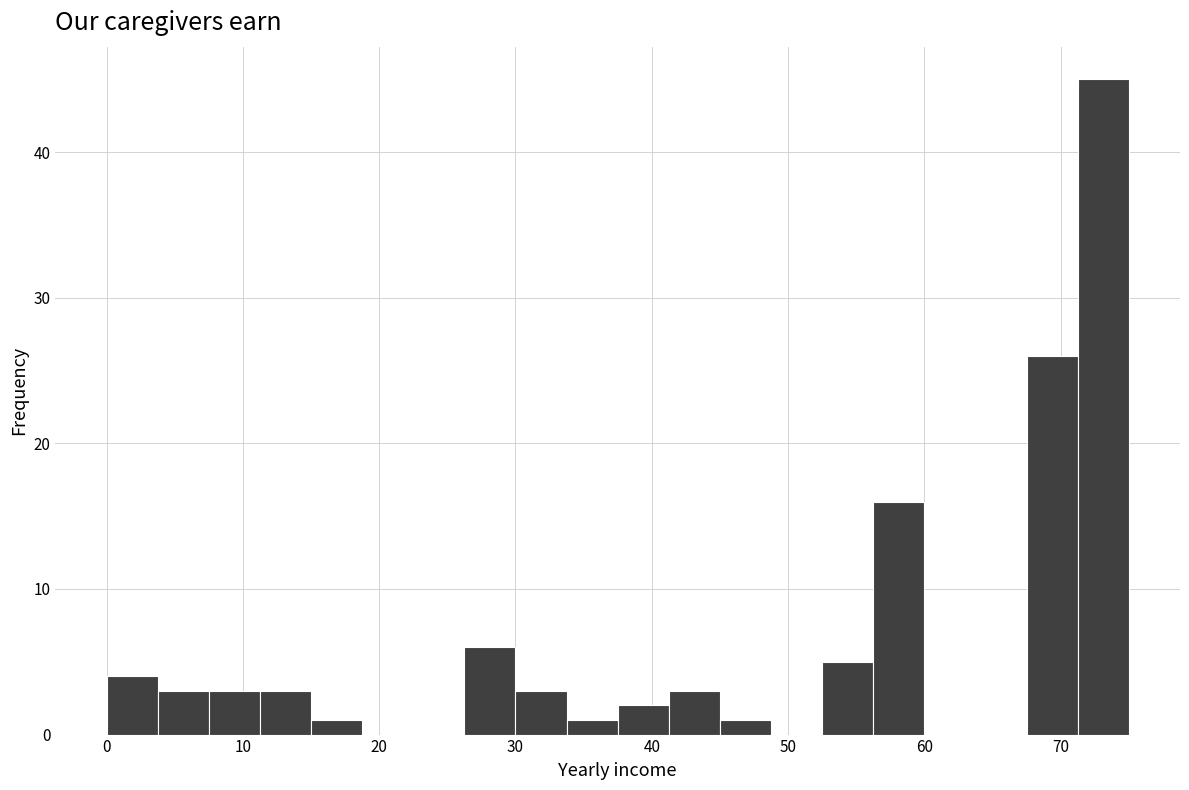

Around what value on the x-axis is the tallest bar? Give the approximate position of its centre, as read against the axis.

73